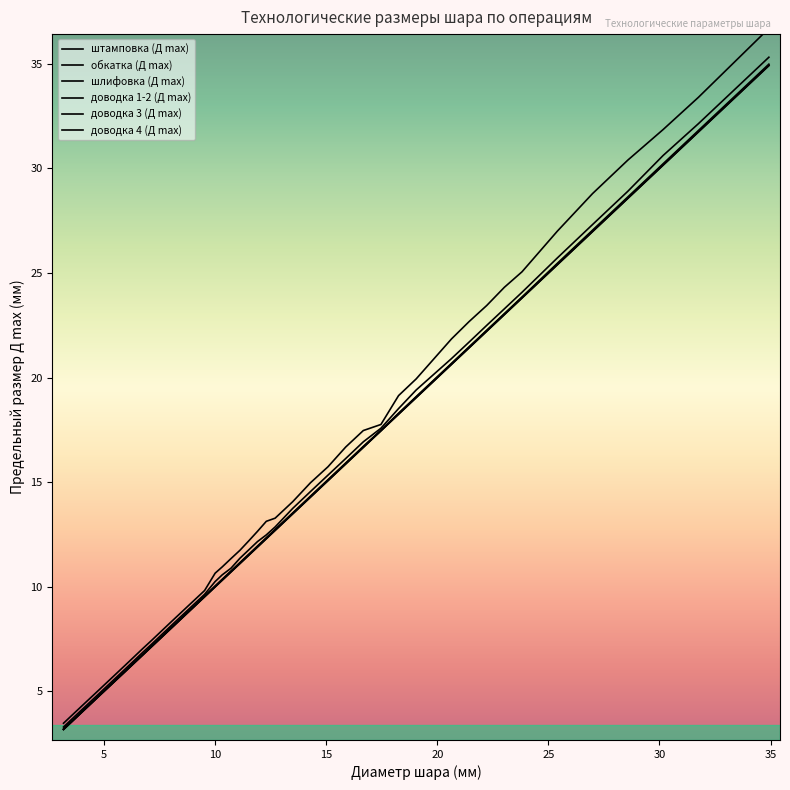

How many lines are shown in the chart?

6